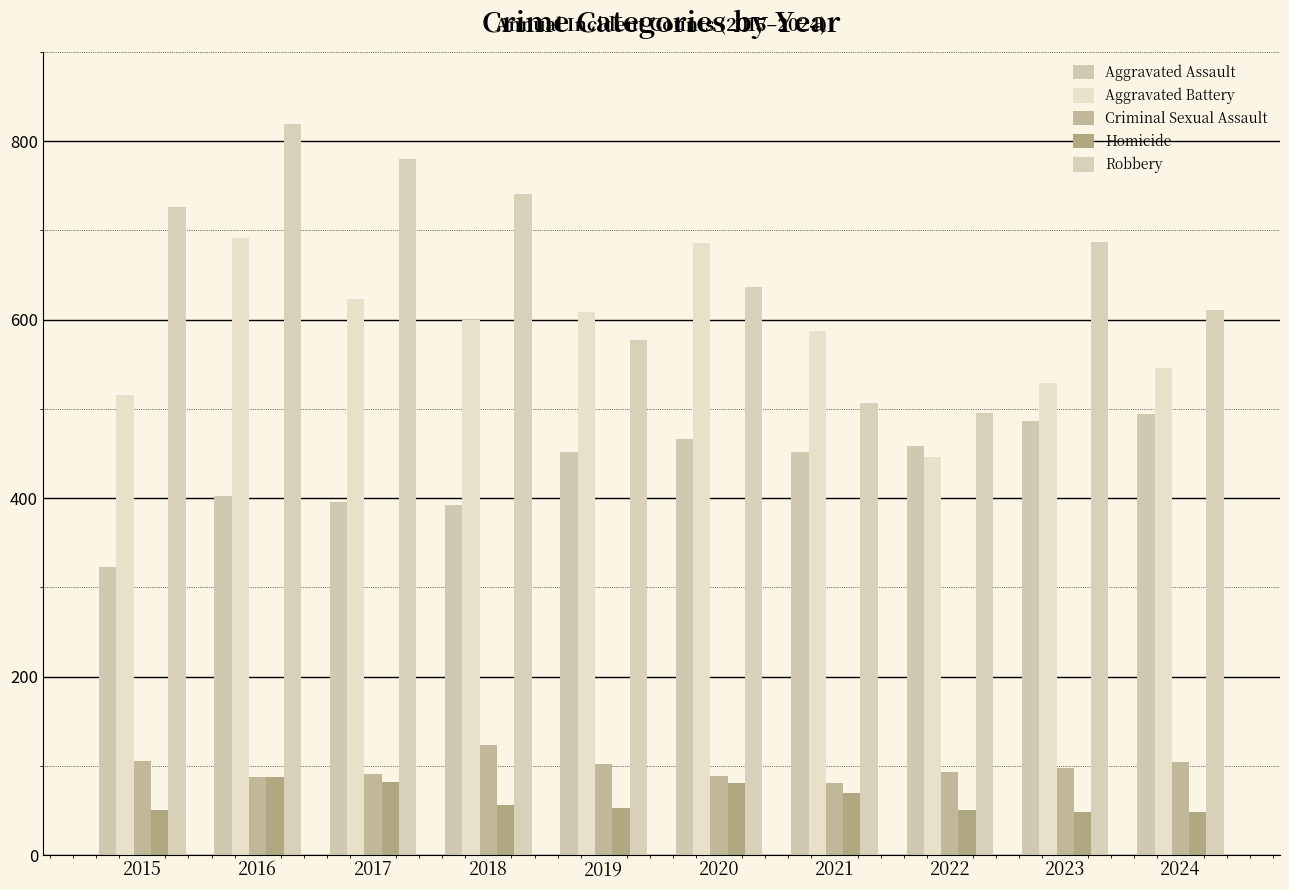

What is the difference between the highest and lowest values at 2016?

732